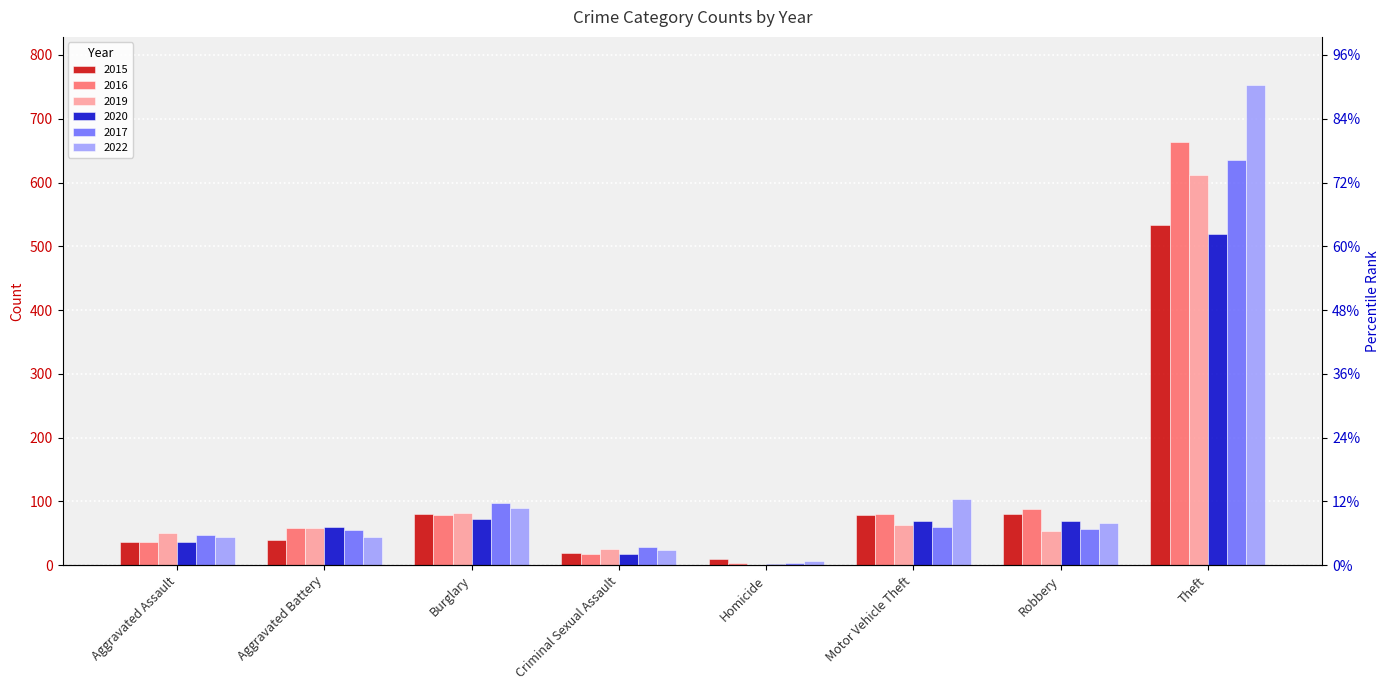

The 2020 series shows 2 at Homicide. True or false?

True